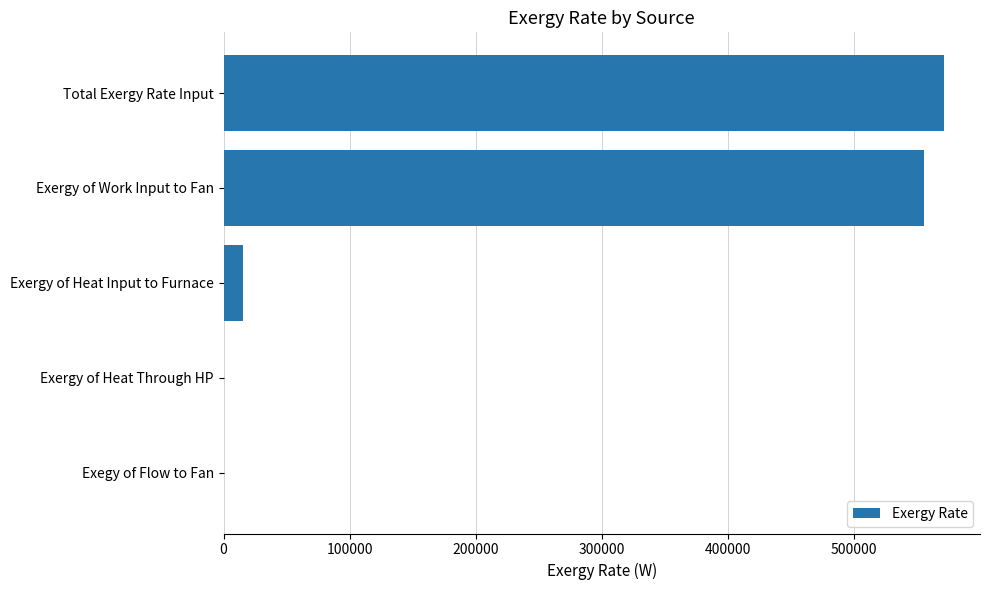

What is the sum of the values at Exergy of Heat Through HP and Exergy of Heat Input to Furnace?

15626.7